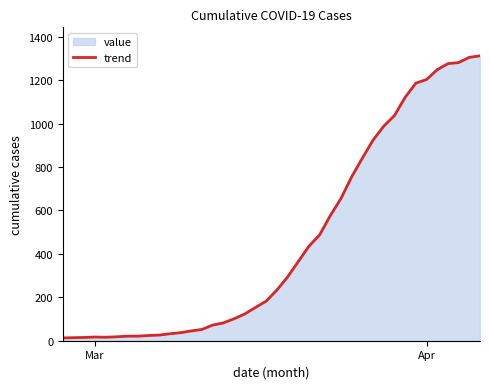

What is the greatest value displayed?

1312